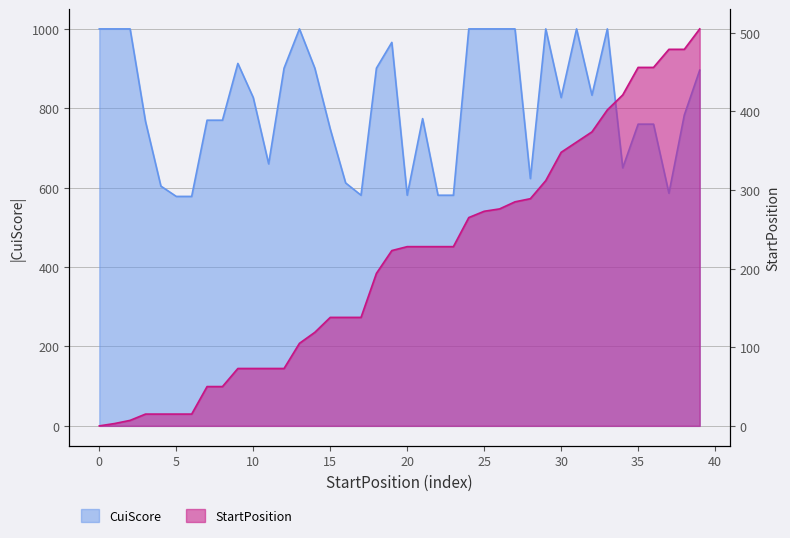

What are all the series names shown in the legend?

CuiScore, StartPosition